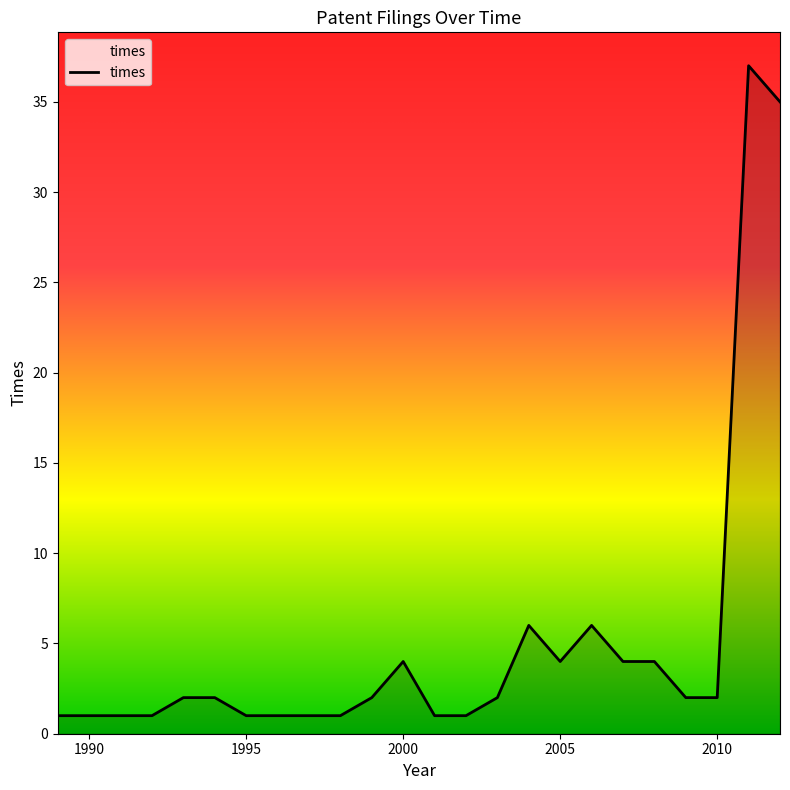

What is the difference between the maximum and minimum values?

36